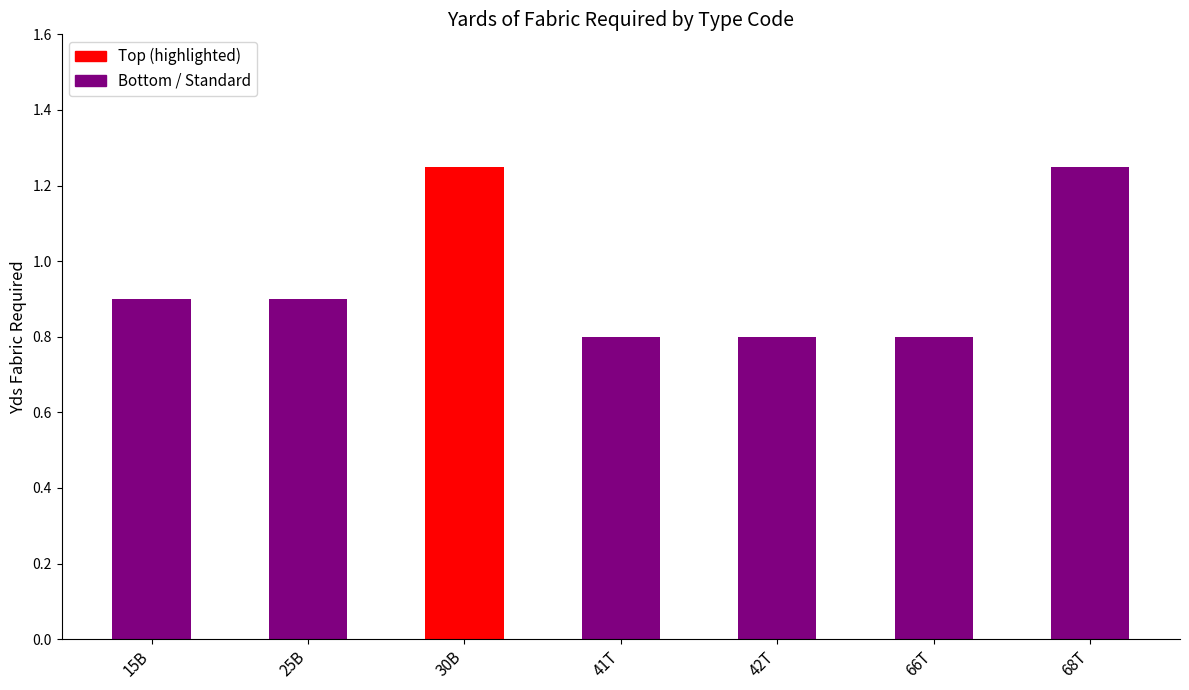

How many values are between 0 and 1?

5